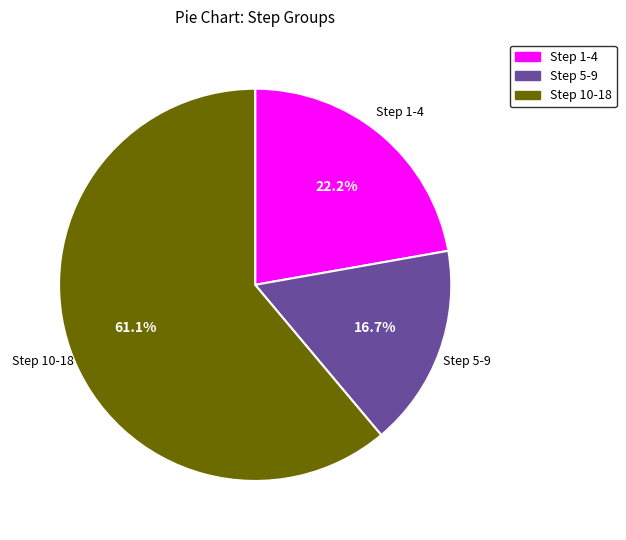

Count the number of slices in the pie.

3